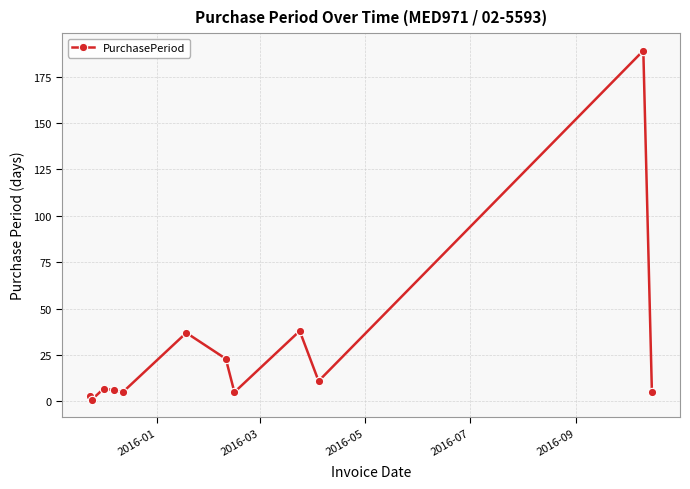

What is the value of the 11th point from the left?

189